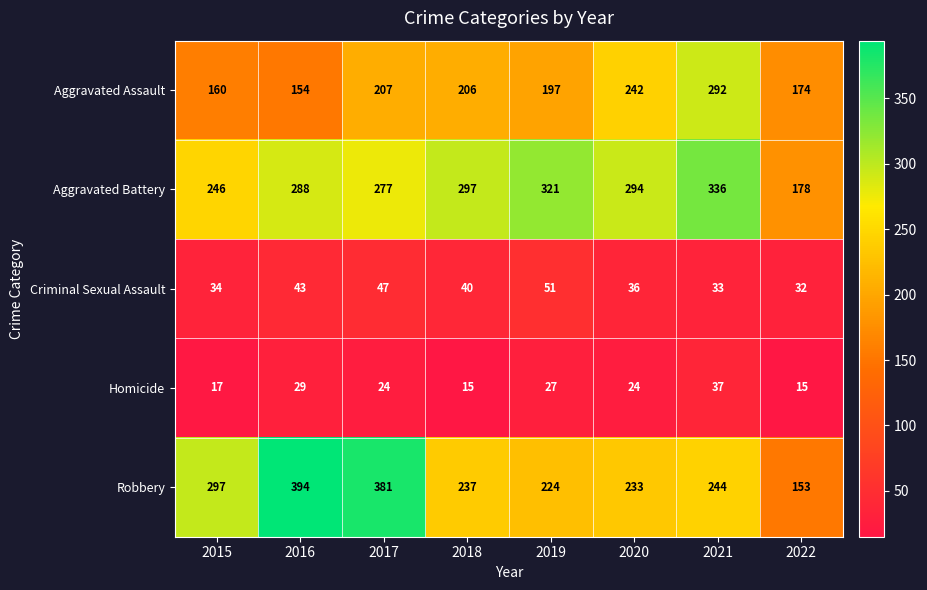

Rank the series at 2020 from lowest to highest value.

Homicide, Criminal Sexual Assault, Robbery, Aggravated Assault, Aggravated Battery